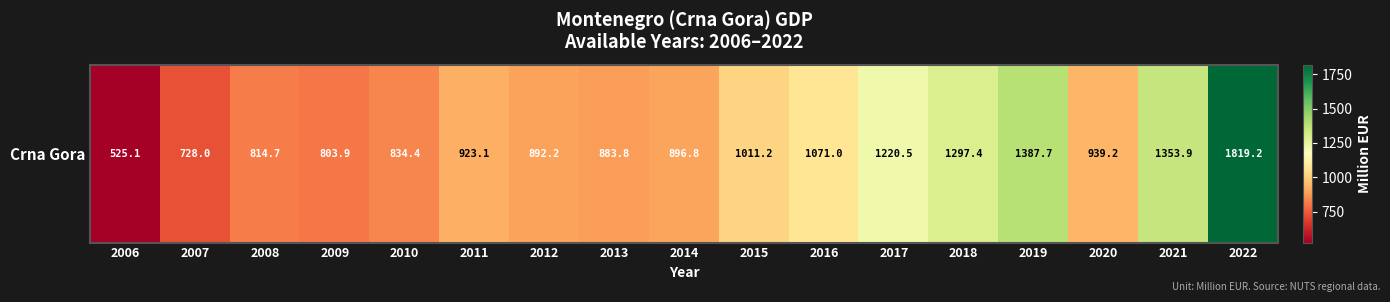

Which label corresponds to the smallest value in the chart?

2006